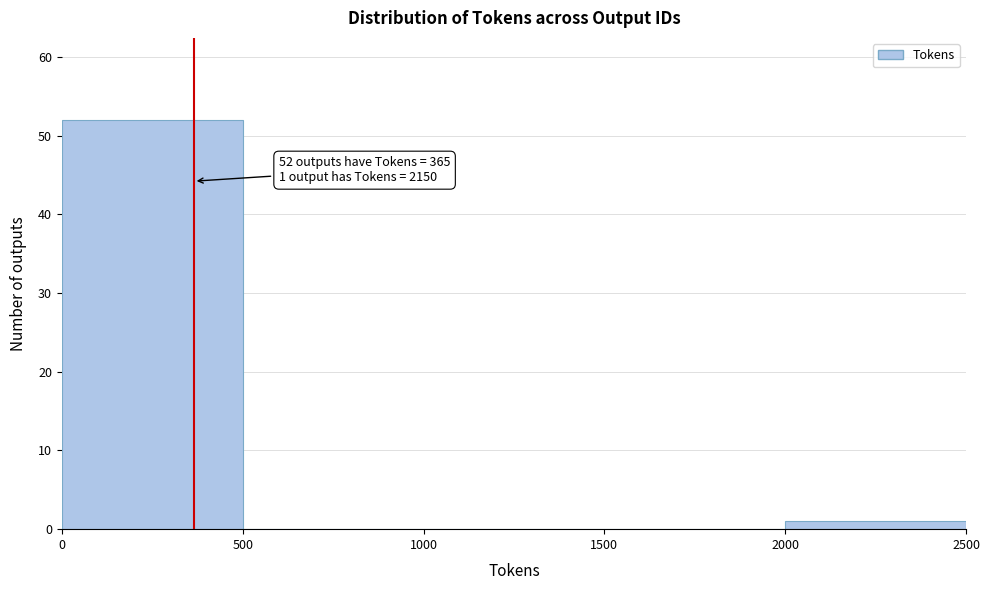

Which range on the x-axis has the tallest bar?

0 to 500